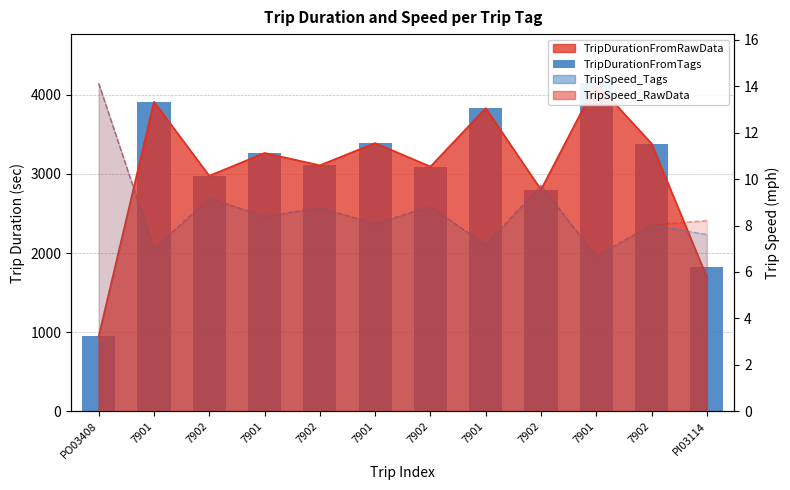

Rank the categories by value from highest to lowest.

7901, 7901, 7901, 7901, 7902, 7901, 7902, 7902, 7902, 7902, PI03114, PO03408